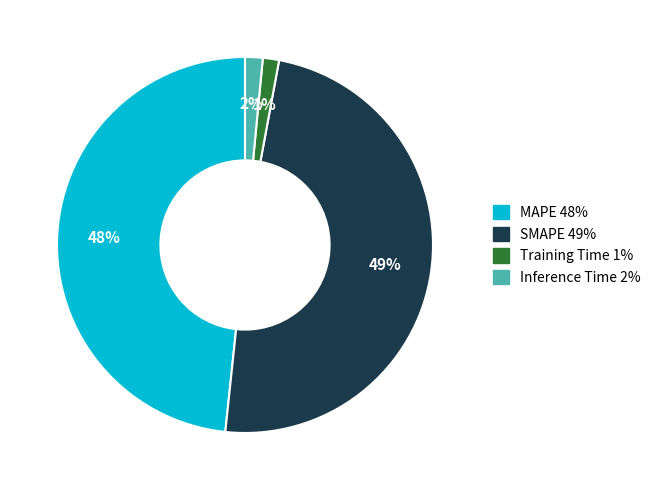

Between Training Time and SMAPE, which is larger?

SMAPE